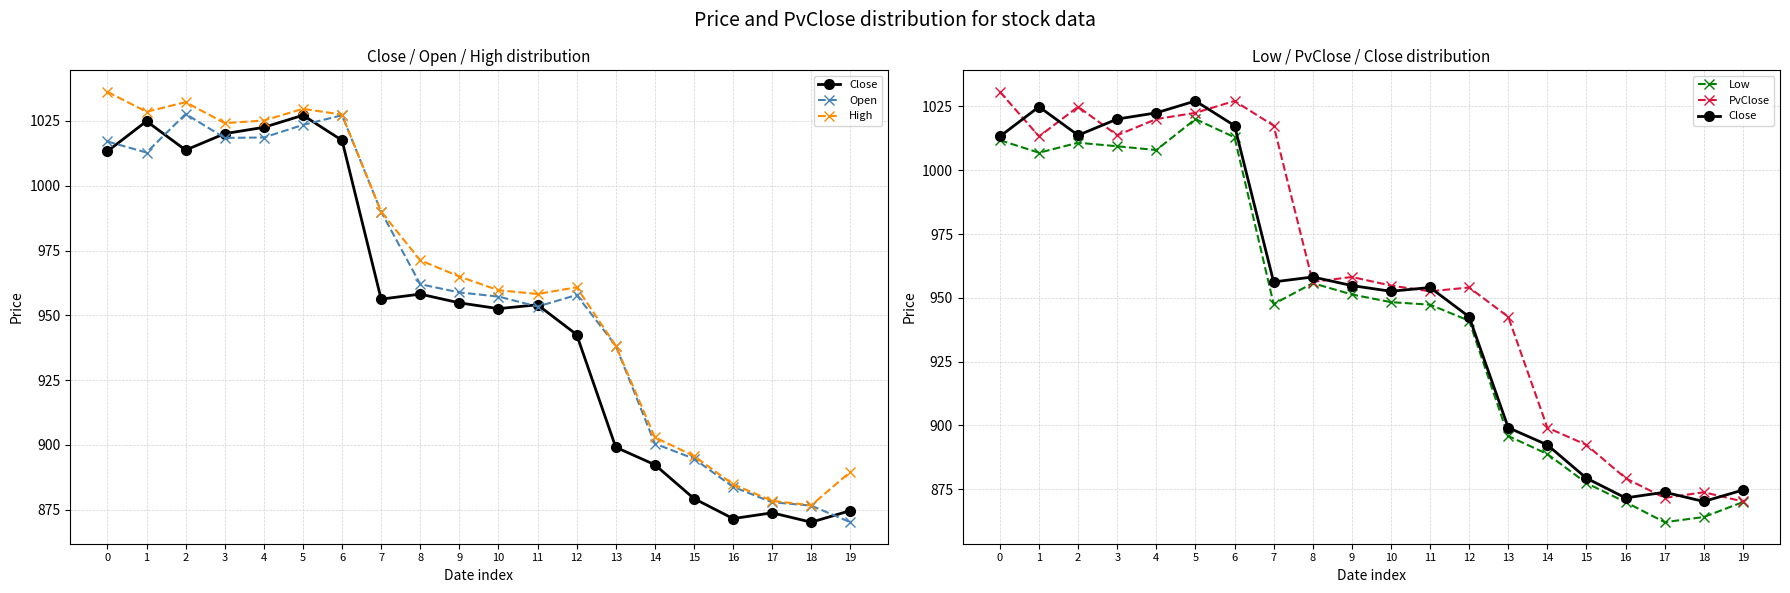

List the labels in order of PvClose value, largest first.

0, 6, 2, 5, 4, 7, 3, 1, 9, 8, 10, 12, 11, 13, 14, 15, 16, 18, 17, 19